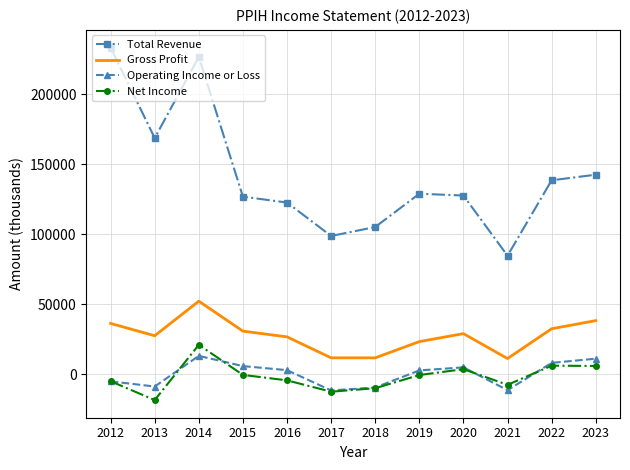

True or false: Total Revenue and Net Income cross at least once.

False